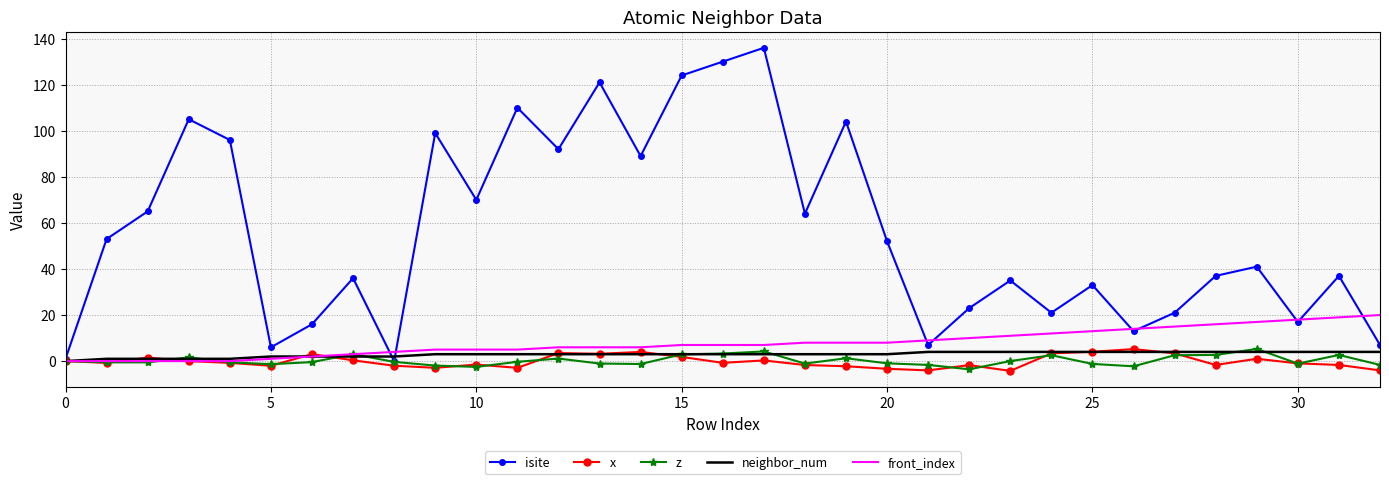

What is the greatest value displayed?

136.0